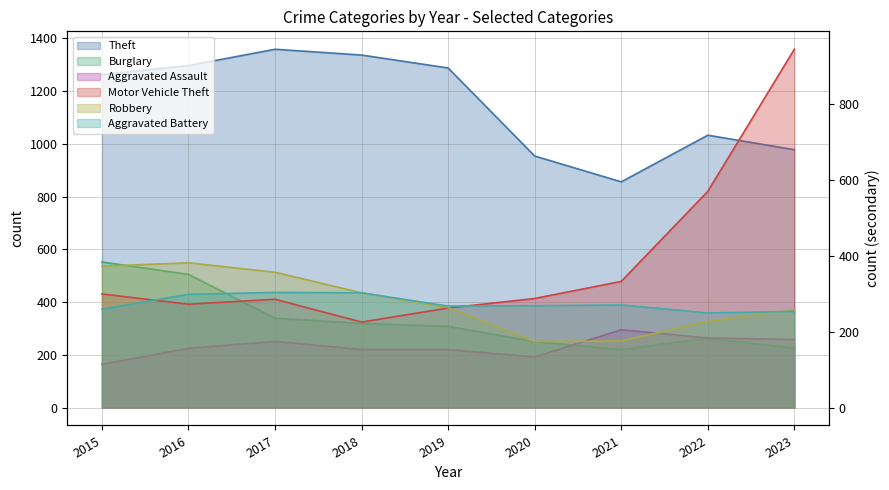

What value does the Robbery series have at 2017, to the nearest 10?

360